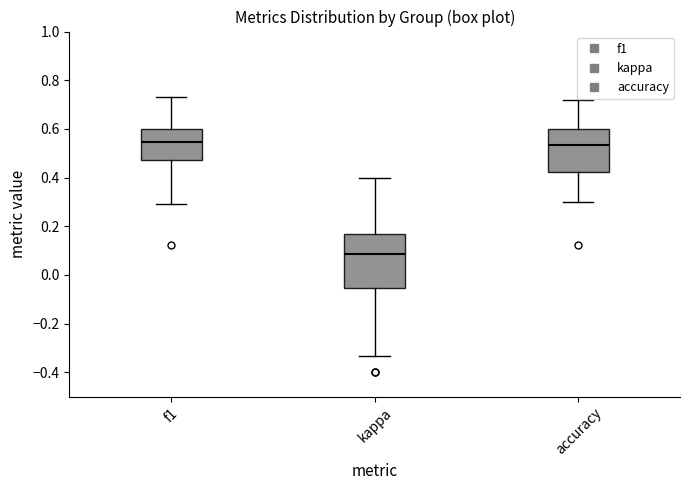

Comparing the boxes themselves (not the whiskers), which one is the tallest?

kappa